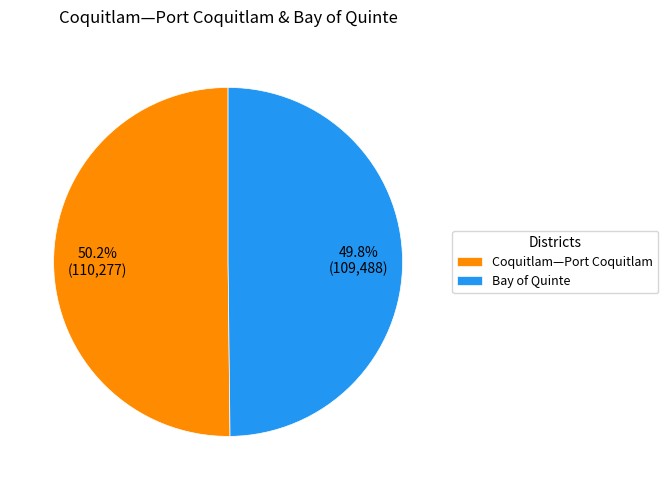

To the nearest percent, what is the average slice percentage?

50%